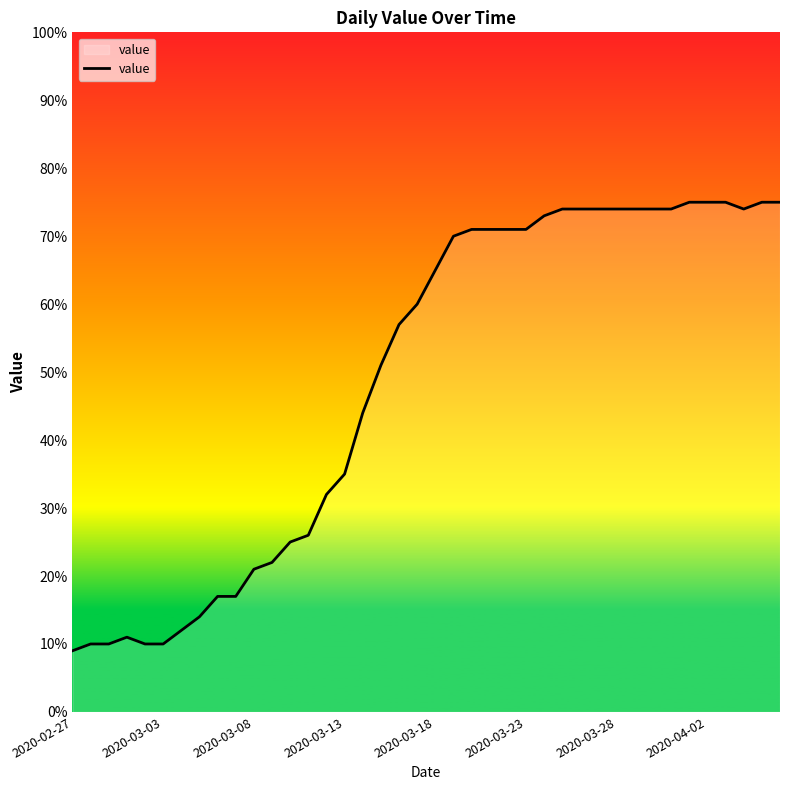

Does the chart have visible grid lines?

No